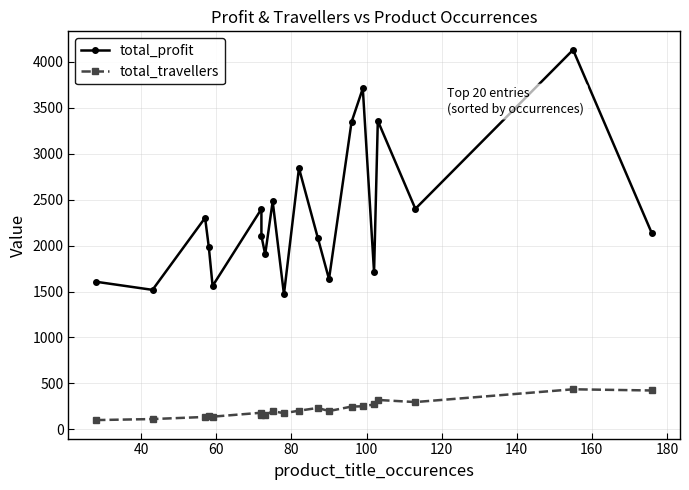

How many values in the total_profit series exceed 2132?

9